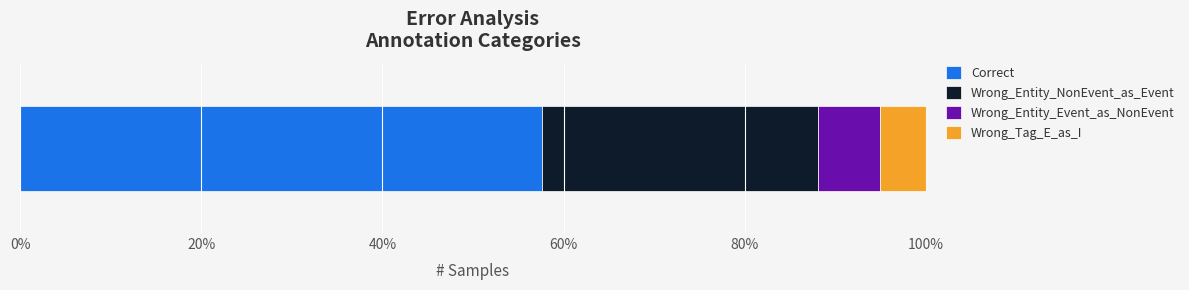

What are all the series names shown in the legend?

Correct, Wrong_Entity_NonEvent_as_Event, Wrong_Entity_Event_as_NonEvent, Wrong_Tag_E_as_I